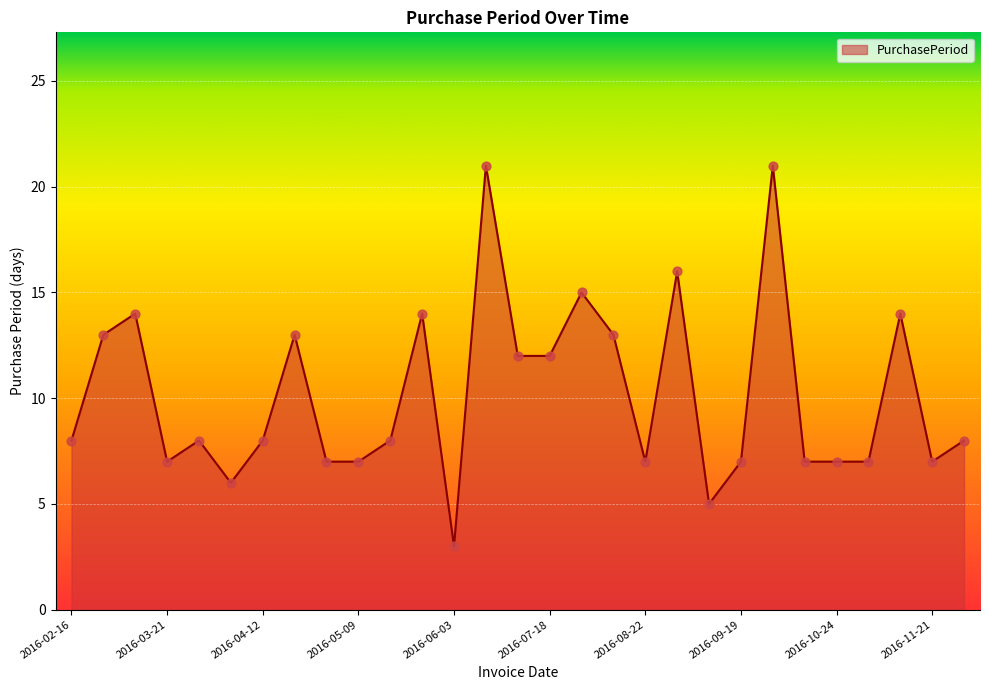

What is the smallest value displayed?

3